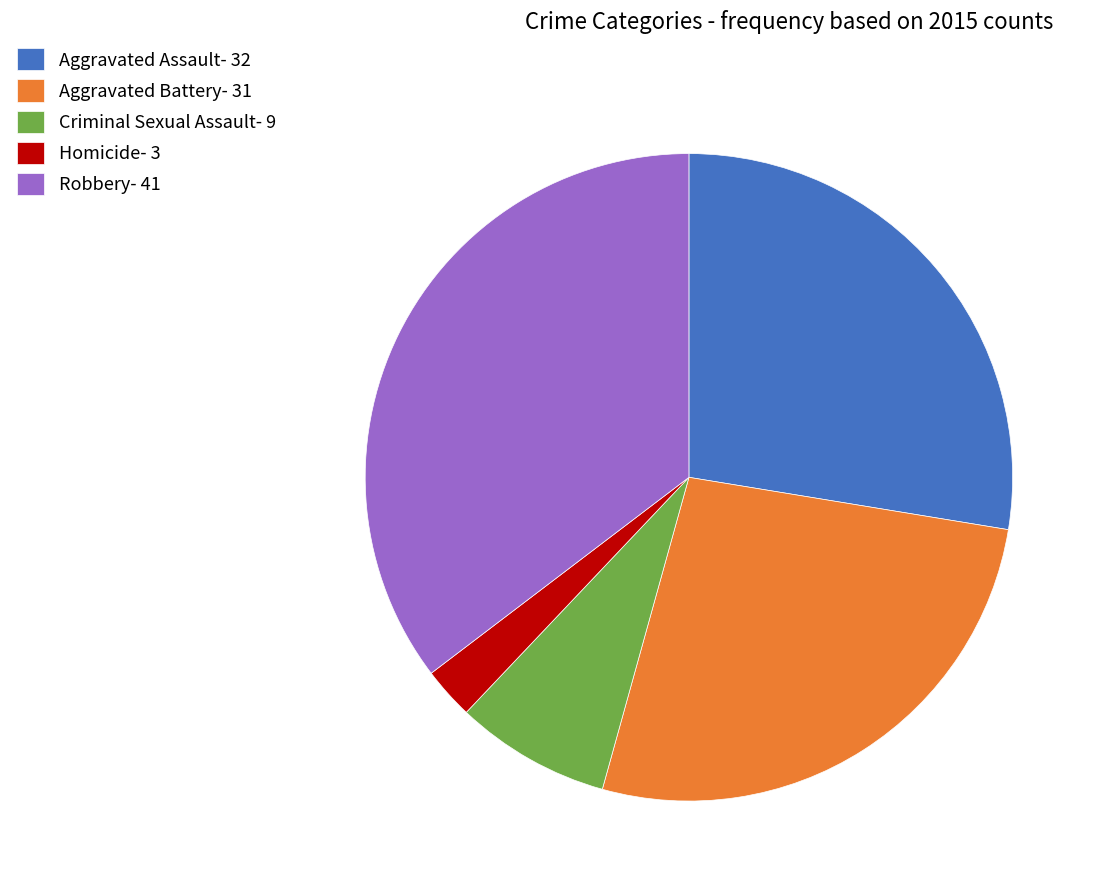

What is the smallest slice in the pie chart?

Homicide